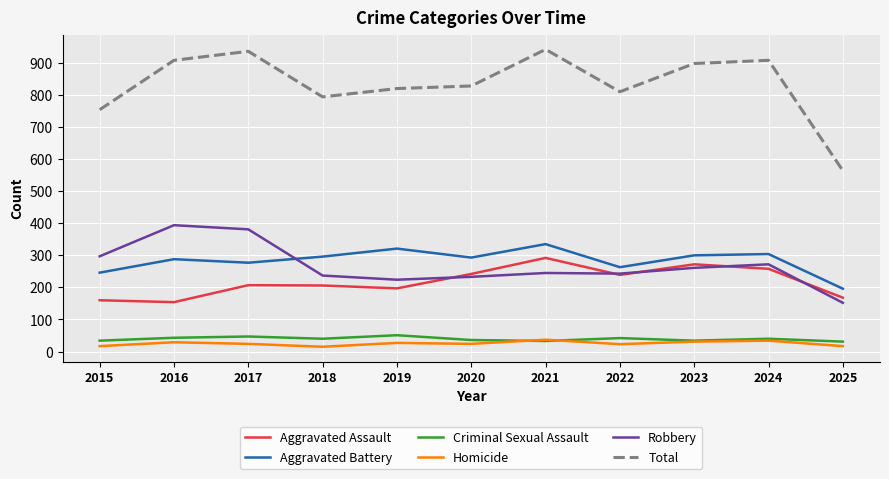

True or false: Criminal Sexual Assault and Robbery cross at least once.

False